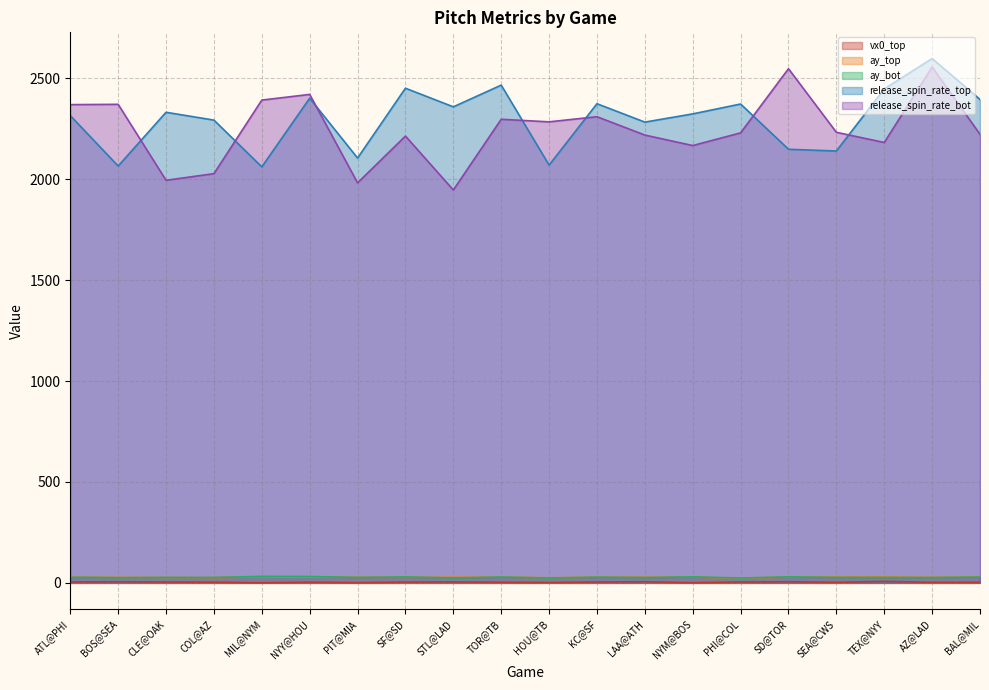

Where does the release_spin_rate_top series first go above 2332?

CLE@OAK